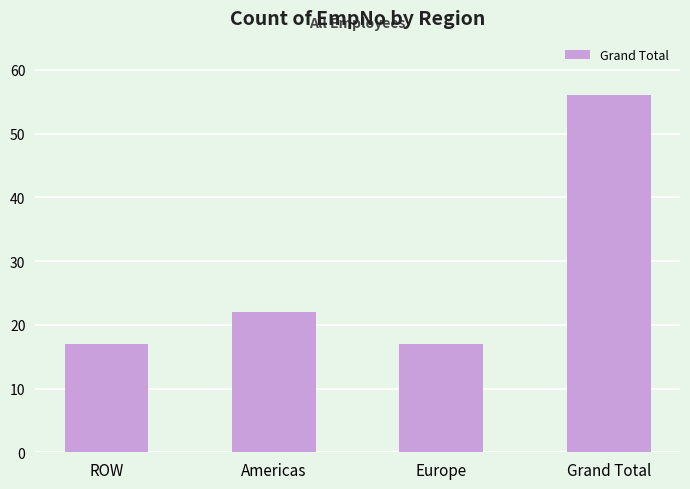

Approximately how many times larger is the value at Grand Total compared to ROW?

3.3